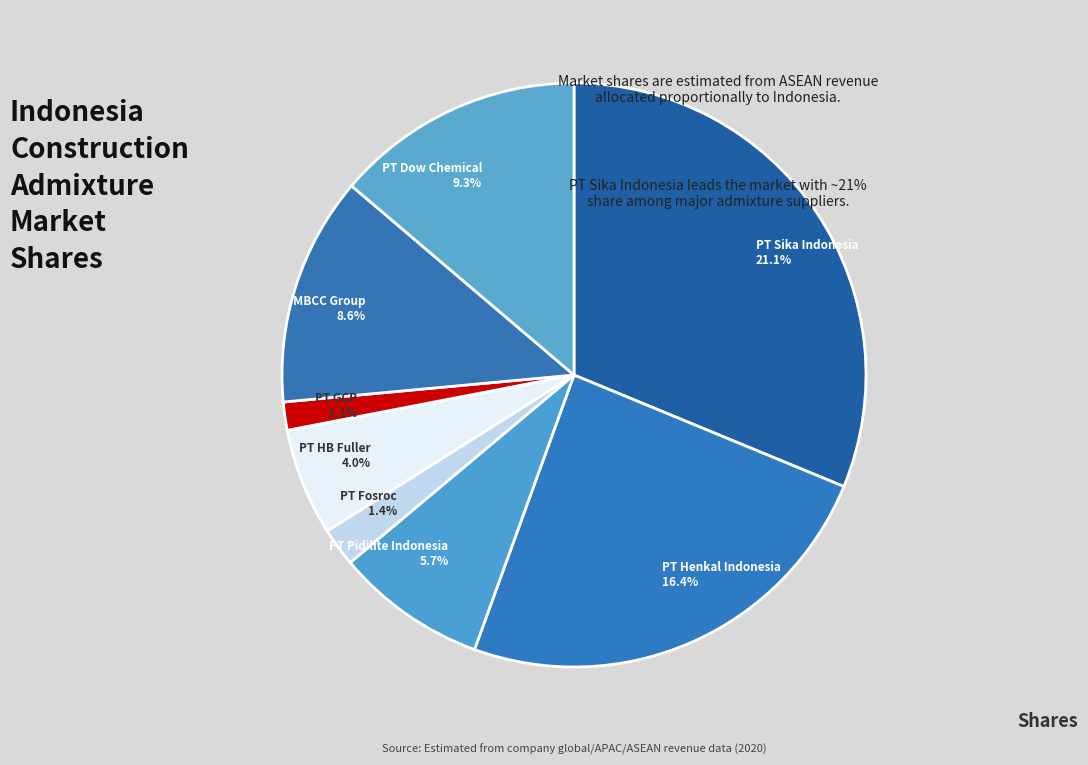

What percentage is the PT Henkal Indonesia slice, to the nearest percent?

24%